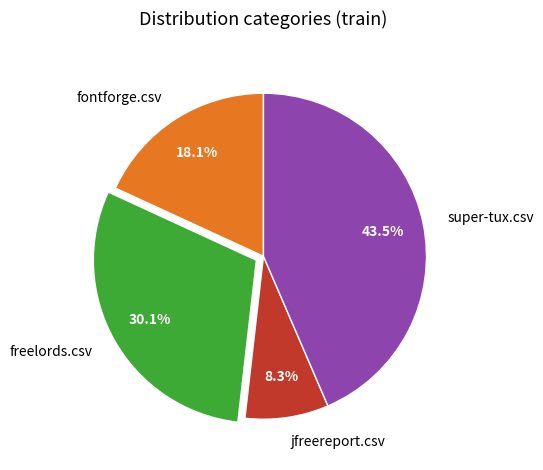

Which category has the smallest portion of the pie?

jfreereport.csv